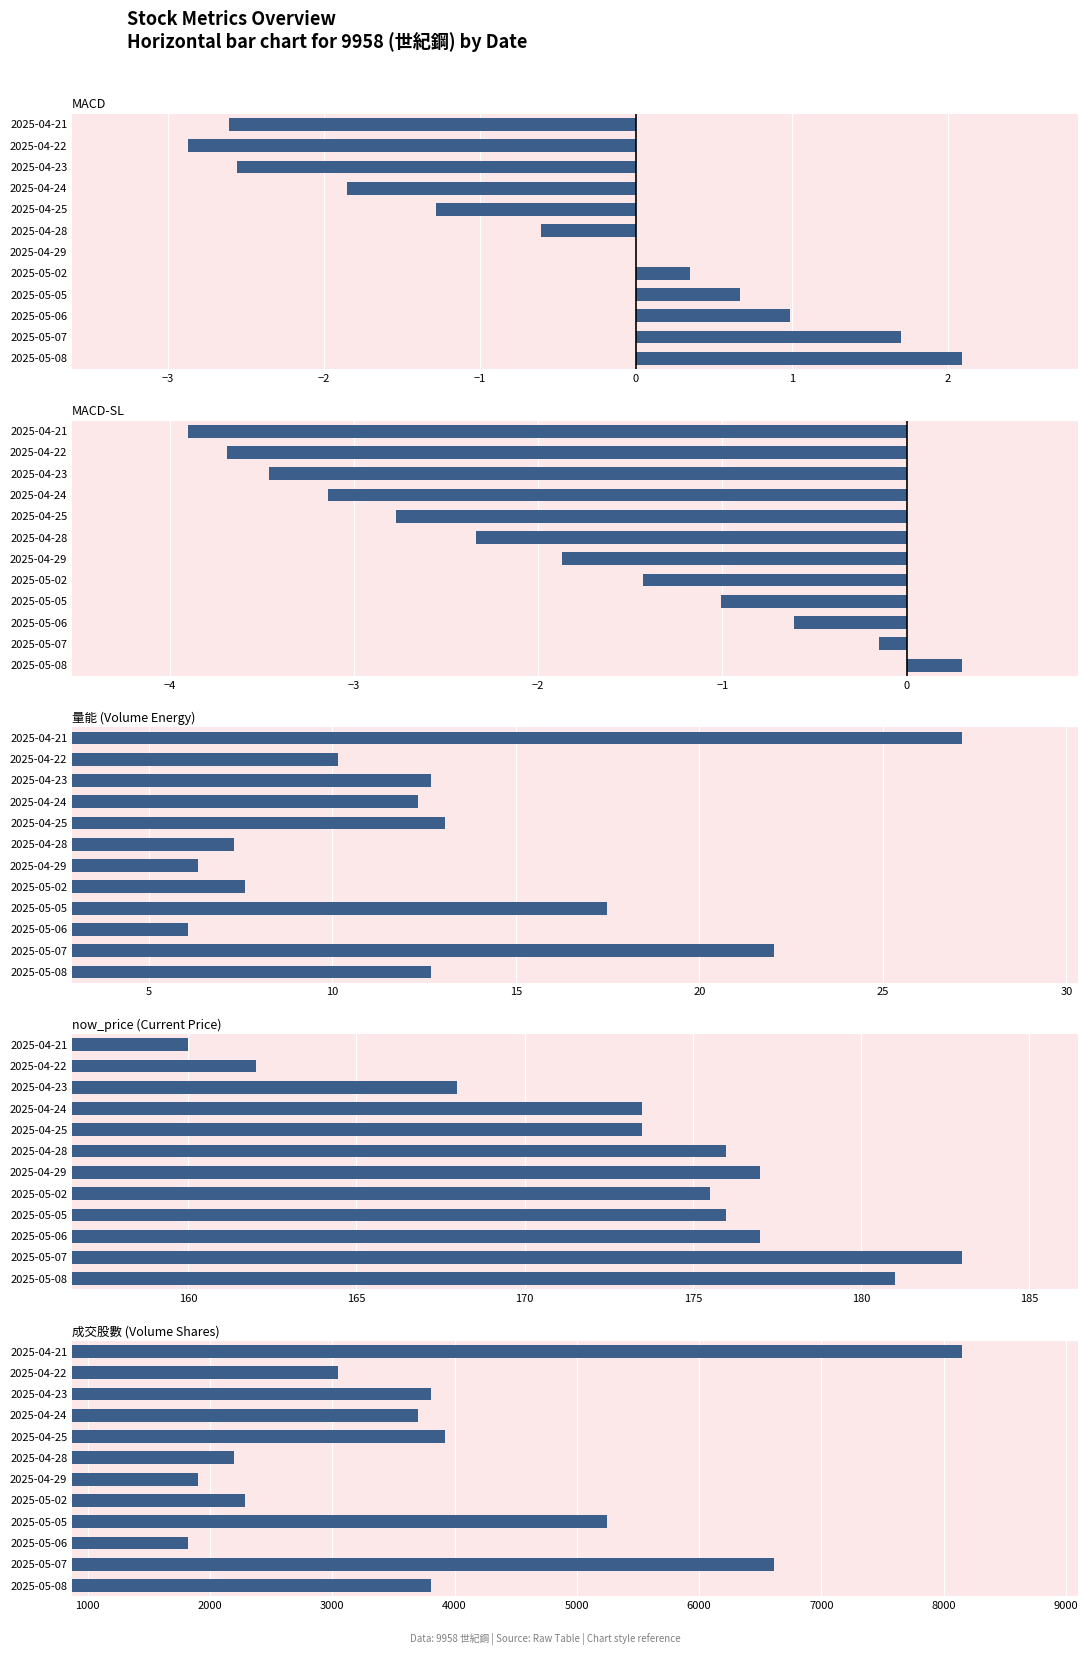

Between 2025-05-07 and 2025-05-02, which series saw the biggest shift?

成交股數